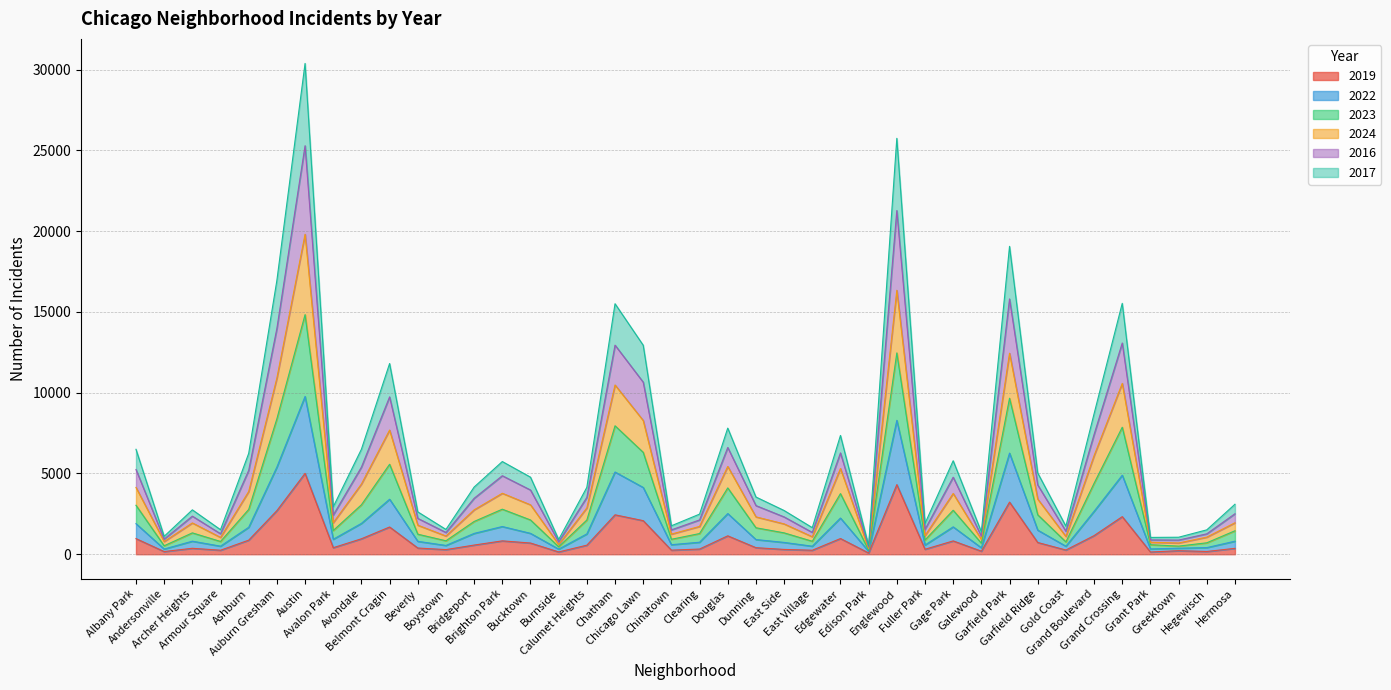

At which category does 2022 reach its first local valley?

Andersonville